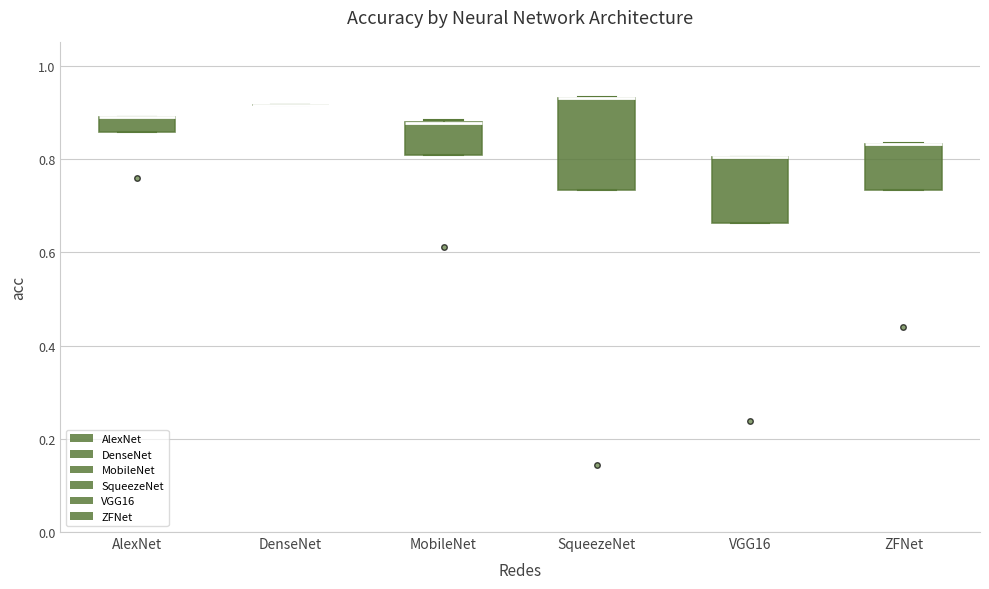

Where is the upper edge of the box for SqueezeNet on the y-axis? The values are not printed on the chart, so give them approximately, as read against the axis.

0.94